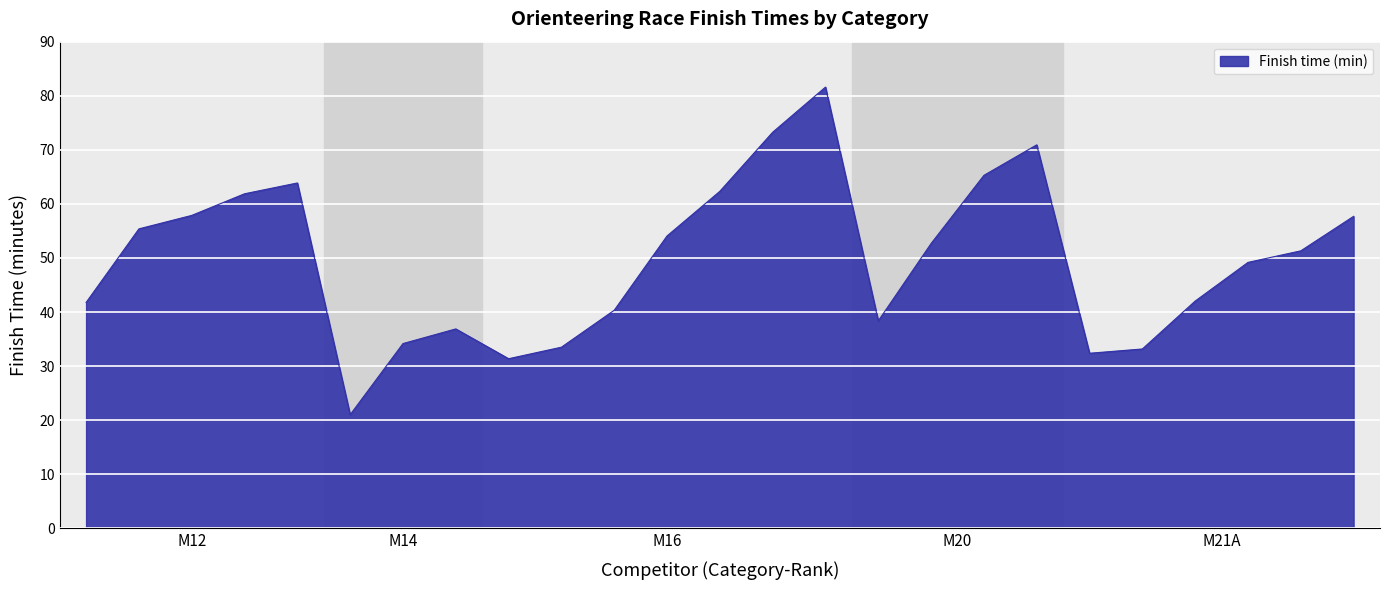

What is the minimum value shown in the chart?

21.0